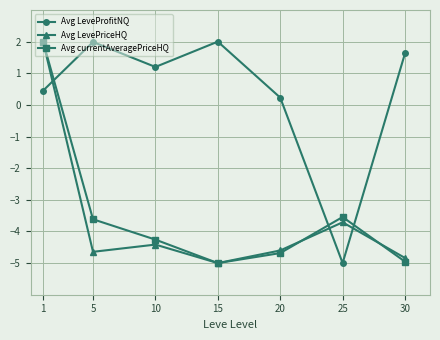

What is the difference between the highest and lowest values at 20?

4.9